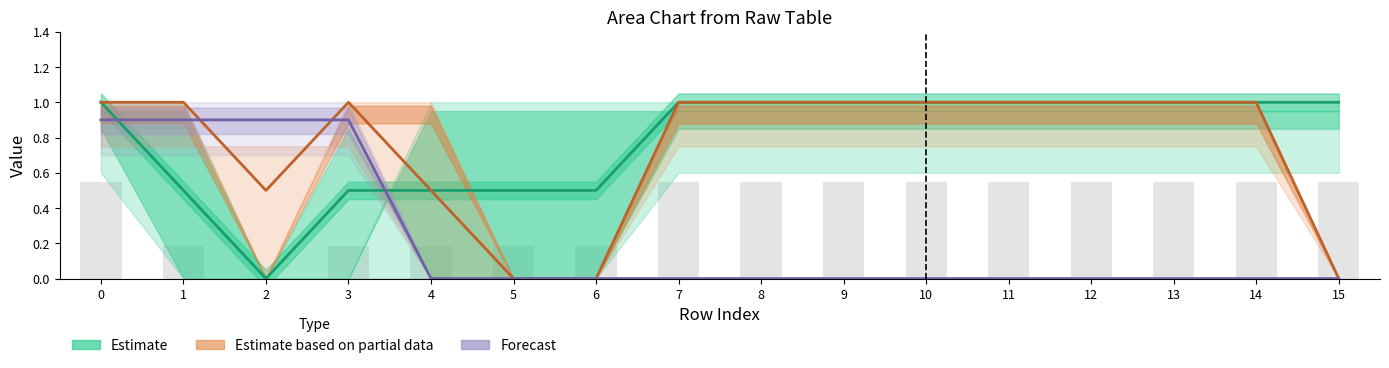

What is the difference between the Estimate values at 6 and 2?

0.5